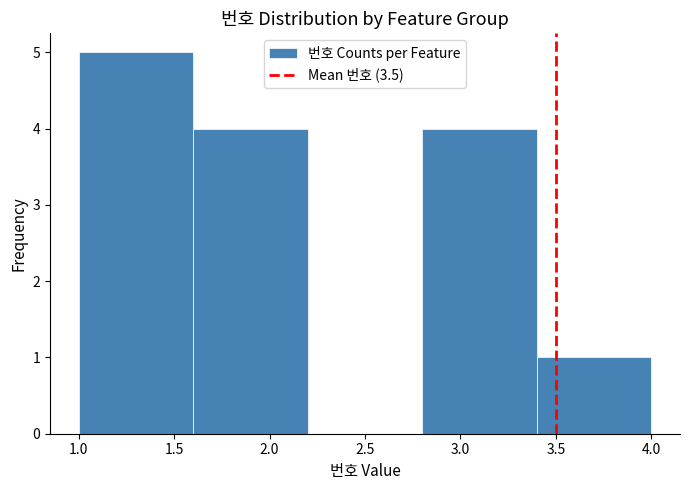

What is the height of the bar covering 2.8 to 3.4 on the x-axis? The values are not printed on the chart, so give them approximately, as read against the axis.

4